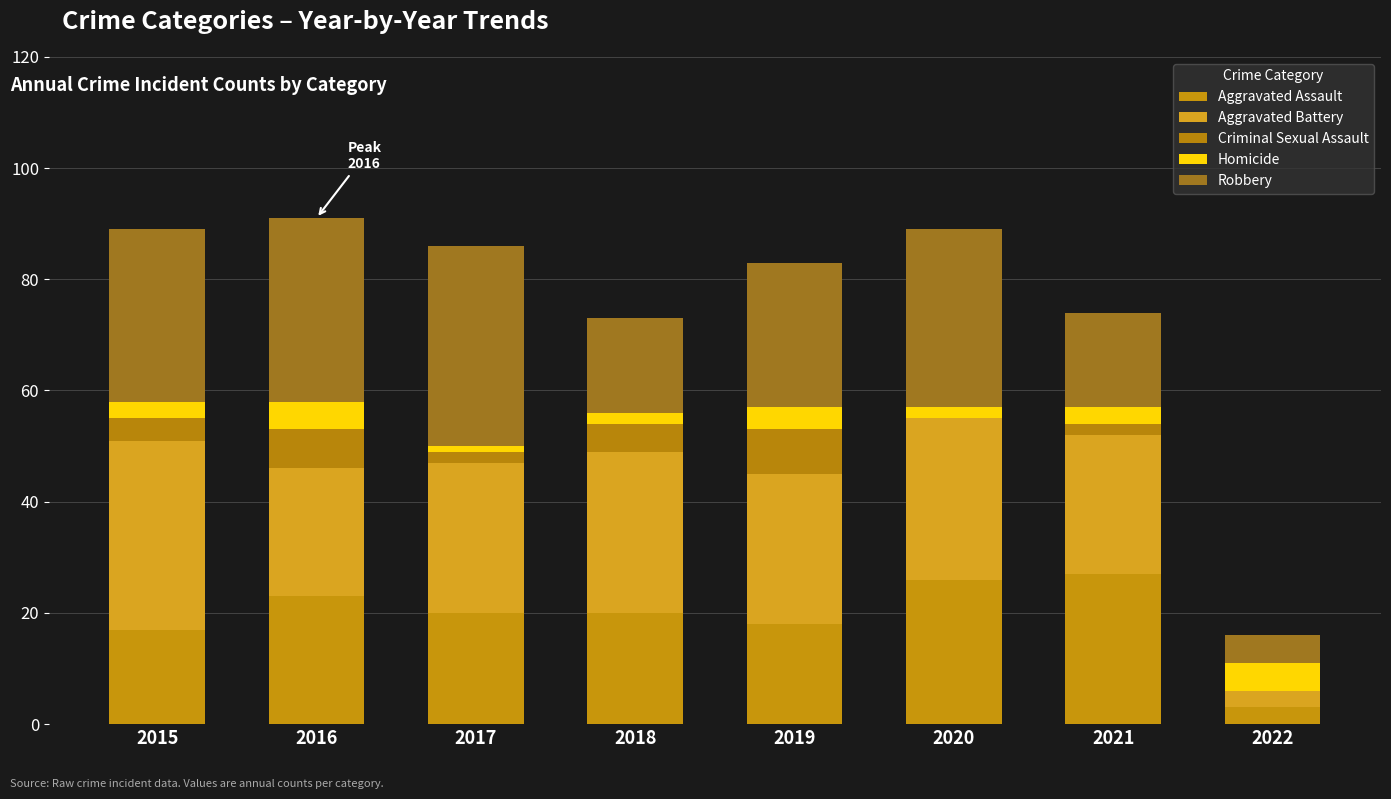

At which category is the sum across all series the highest?

2016